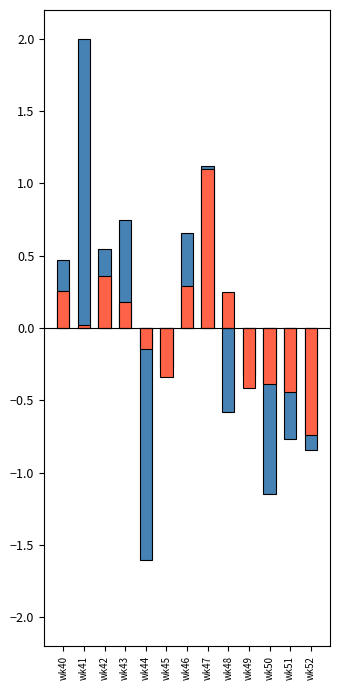

Does the chart contain any negative values?

Yes